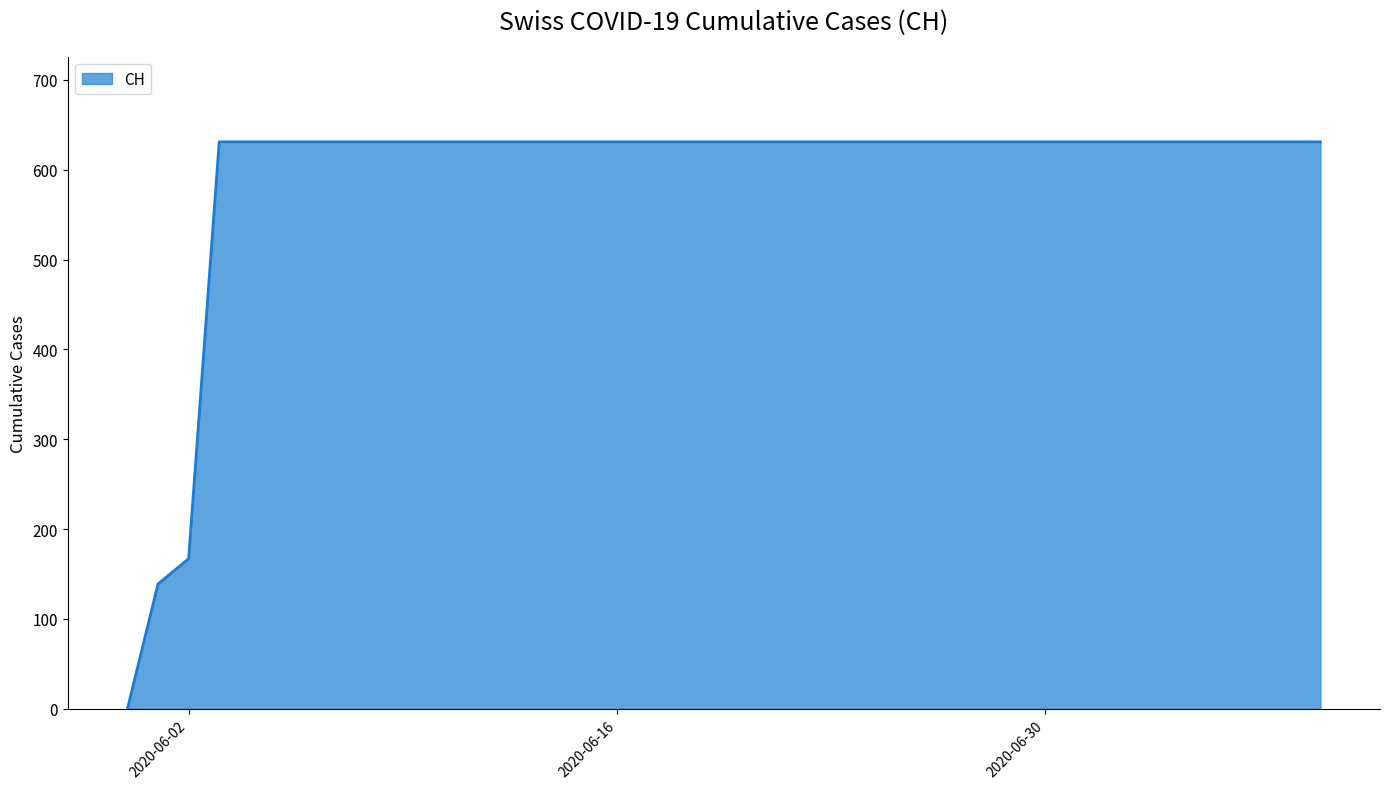

What is the maximum value shown in the chart?

631